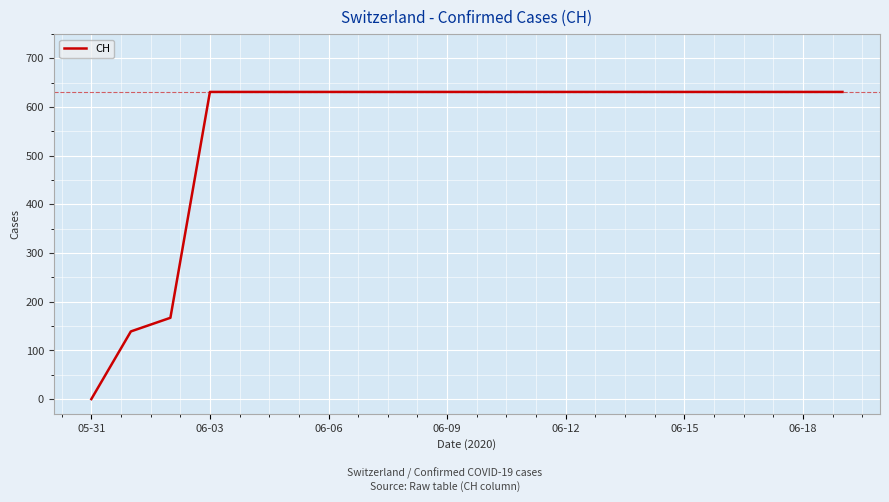

What is the difference between the second highest and second lowest values?

492